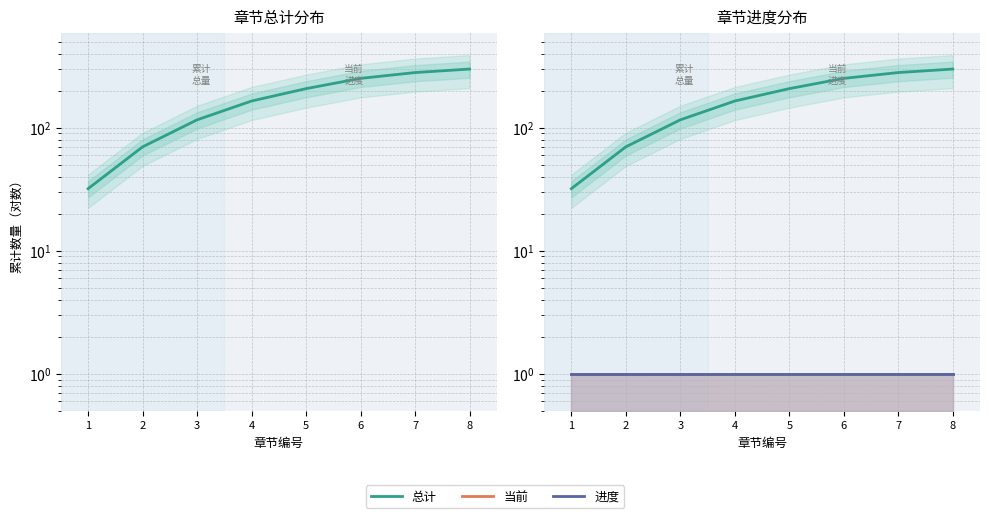

What is the sum of the 当前 values at 7 and 2?

2